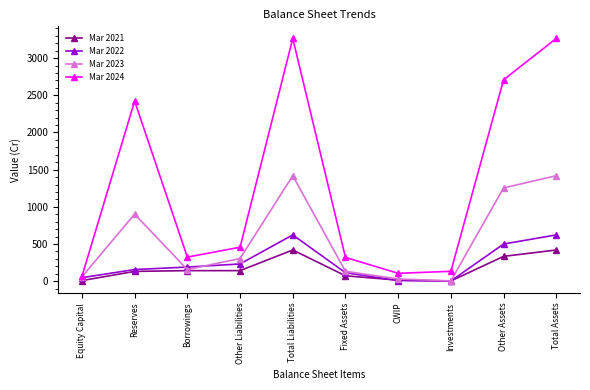

At how many categories does at least one series exceed 301?

7